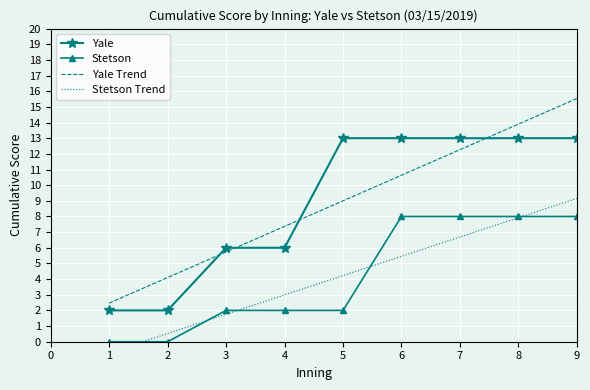

What is the difference between the maximum and minimum values in the Stetson series?

8.0